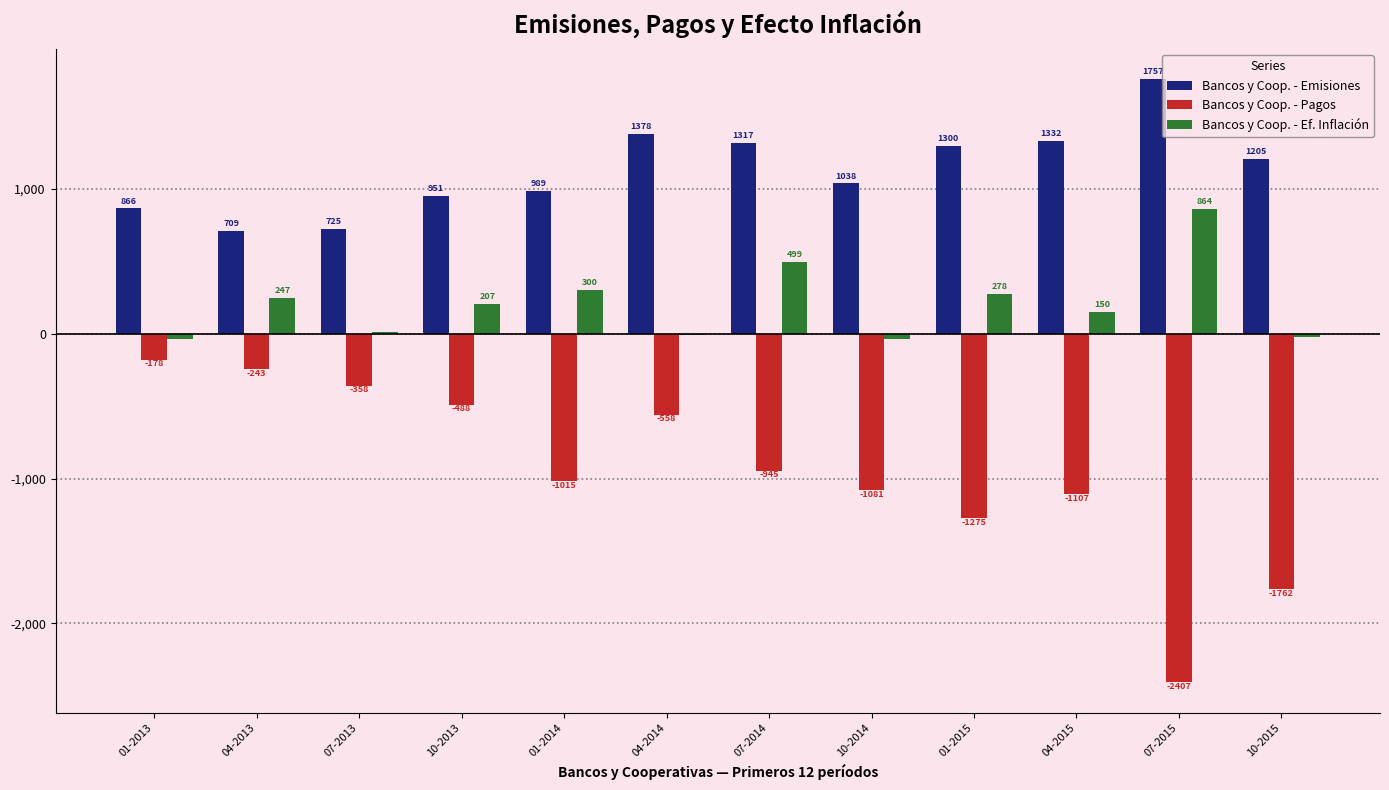

What is the average value of the Bancos y Coop. - Ef. Inflación series?

205